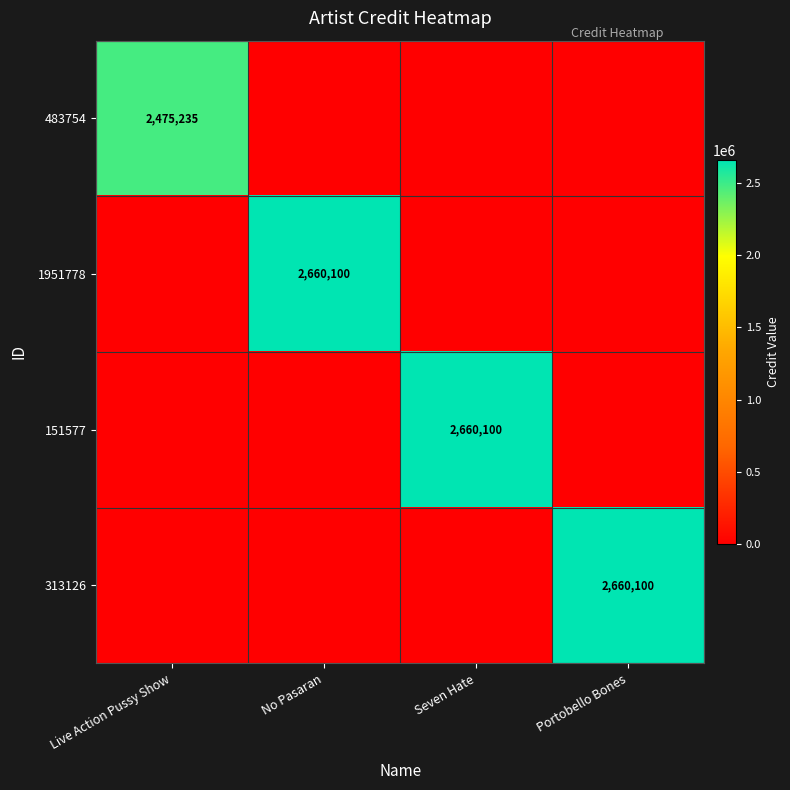

True or false: 483754 has a value of 2475235 at Live Action Pussy Show.

True